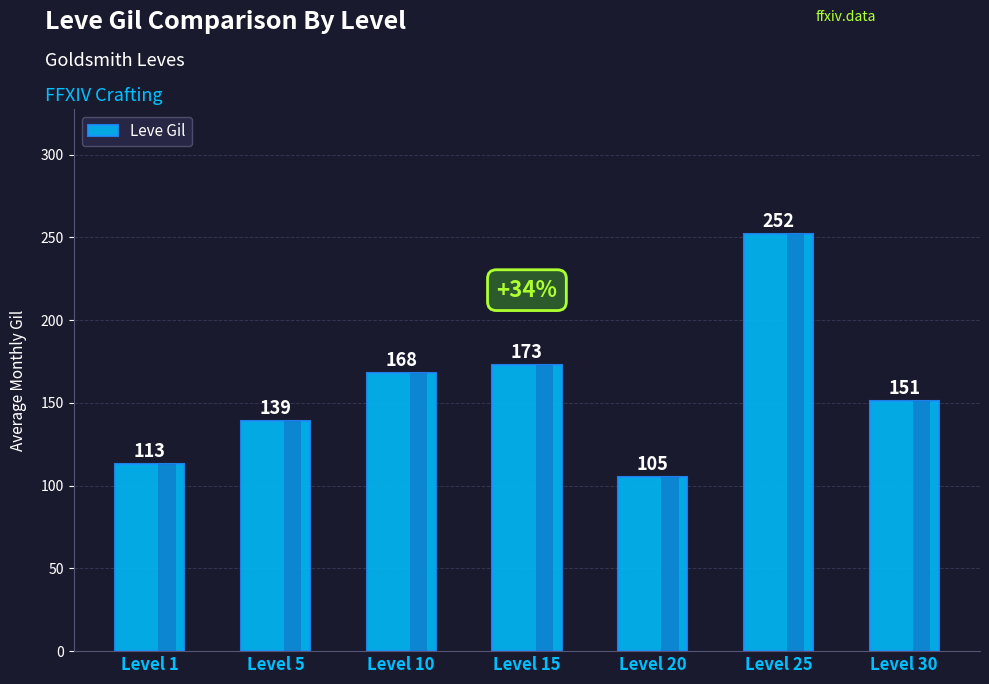

List the labels in order of value, smallest first.

Level 20, Level 1, Level 5, Level 30, Level 10, Level 15, Level 25